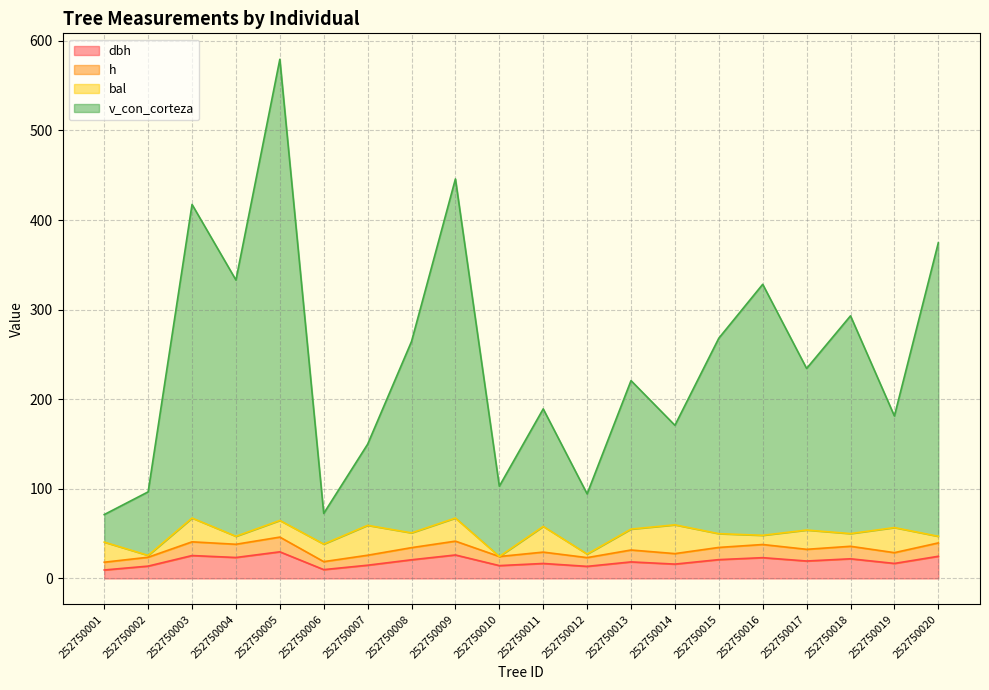

True or false: v_con_corteza and dbh intersect in this chart.

False